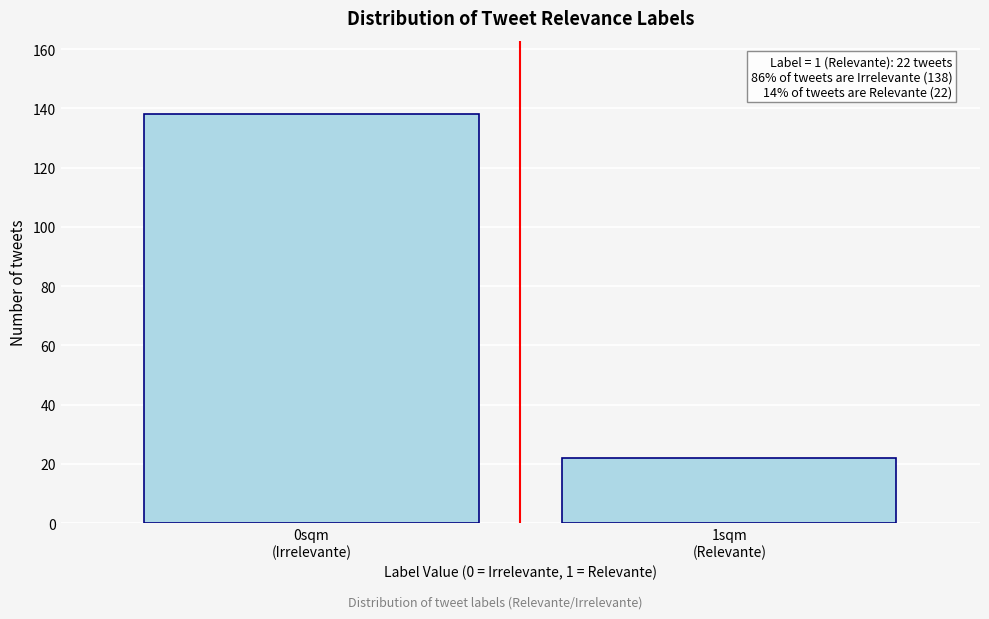

Reading right to left, list all the values displayed in this chart.

22	138